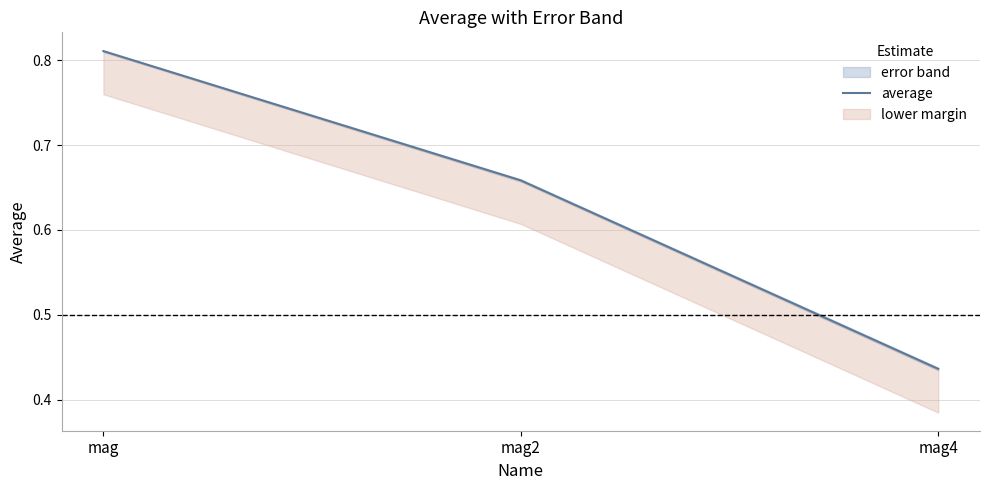

Which has a higher value, mag4 or mag2?

mag2